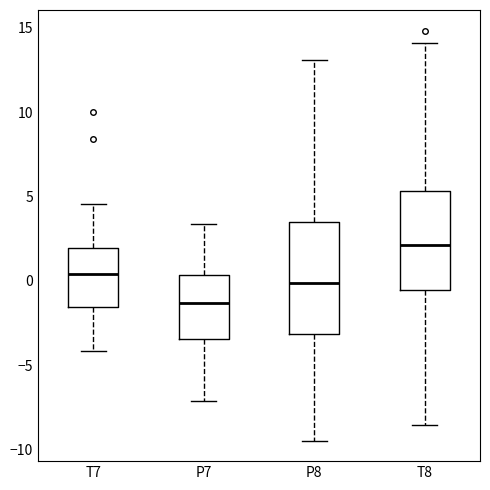

Reading left to right, read every box against the y-axis: the position of its median line, the range the box covers, and the ends of its whiskers. The values are not printed on the chart, so give them approximately, as read against the axis.

T7: median 0.5, box -1.5 to 2.0, whiskers -4.0 to 4.5
P7: median -1.5, box -3.5 to 0.5, whiskers -7.0 to 3.5
P8: median 0.0, box -3.0 to 3.5, whiskers -9.5 to 13.0
T8: median 2.0, box -0.5 to 5.5, whiskers -8.5 to 14.0